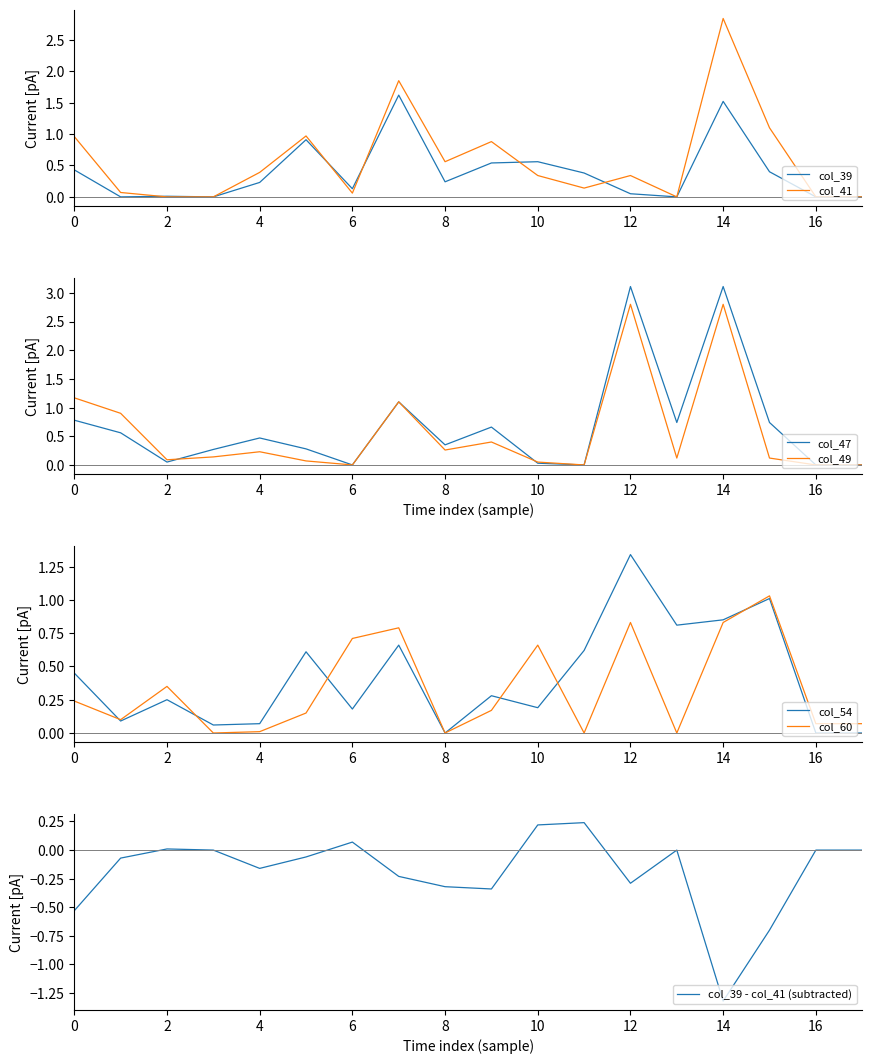

True or false: col_41 and col_60 cross at least once.

True